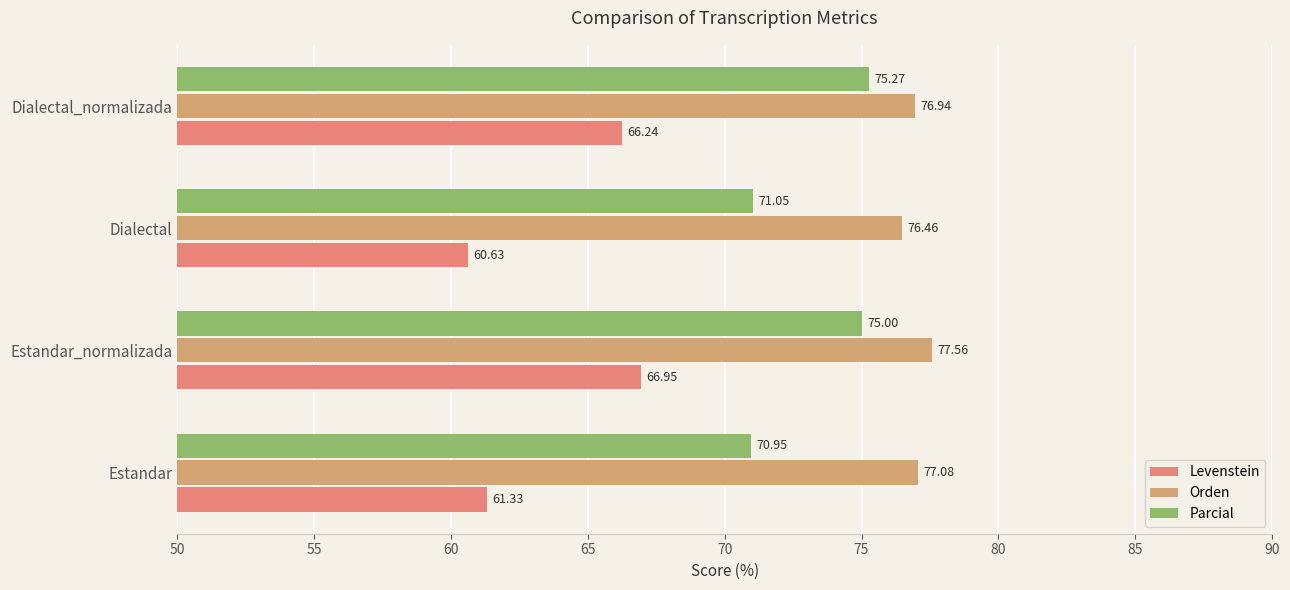

Which series has the widest spread of values?

Levenstein